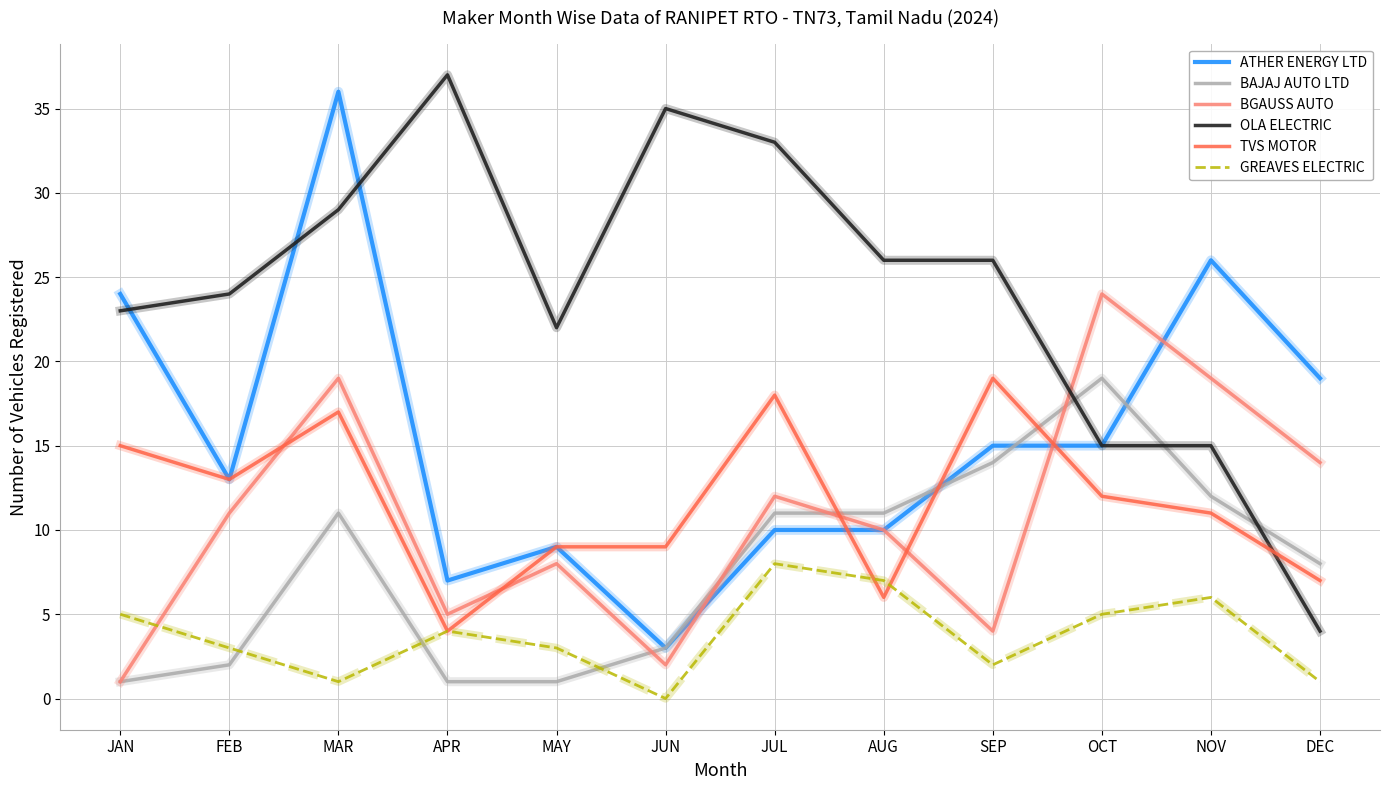

How many lines are shown in the chart?

6